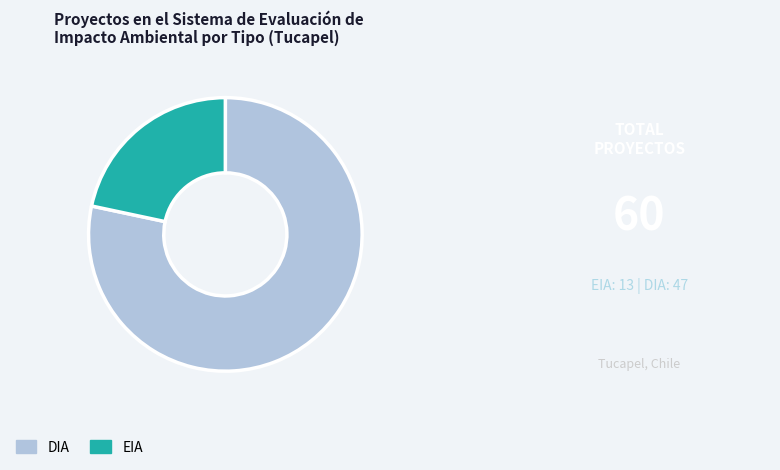

Is the sum of EIA and DIA greater than half?

Yes